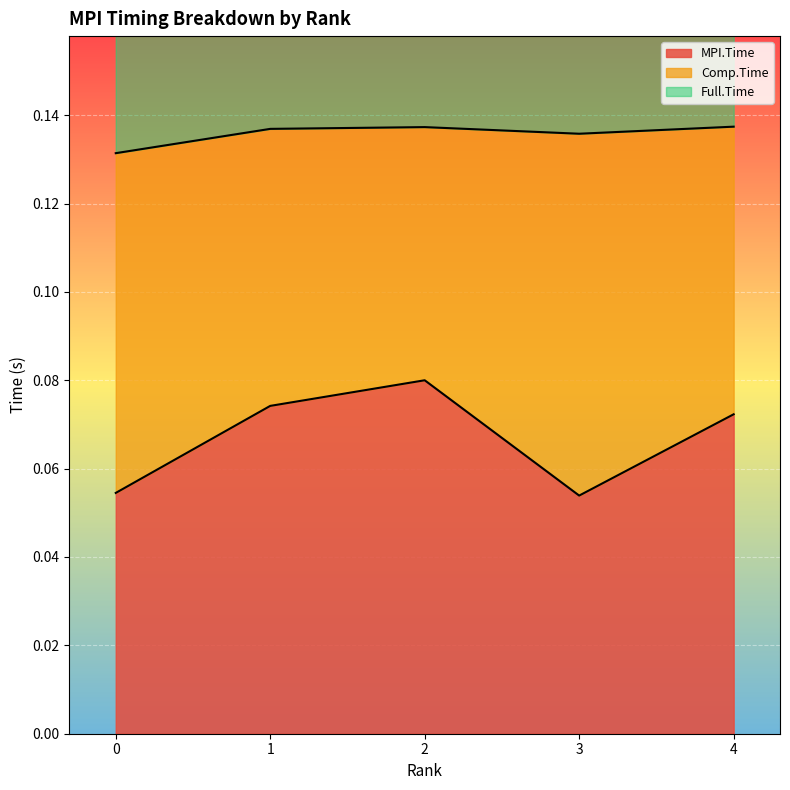

The value of Full.Time at 1 is 0.4. True or false?

False